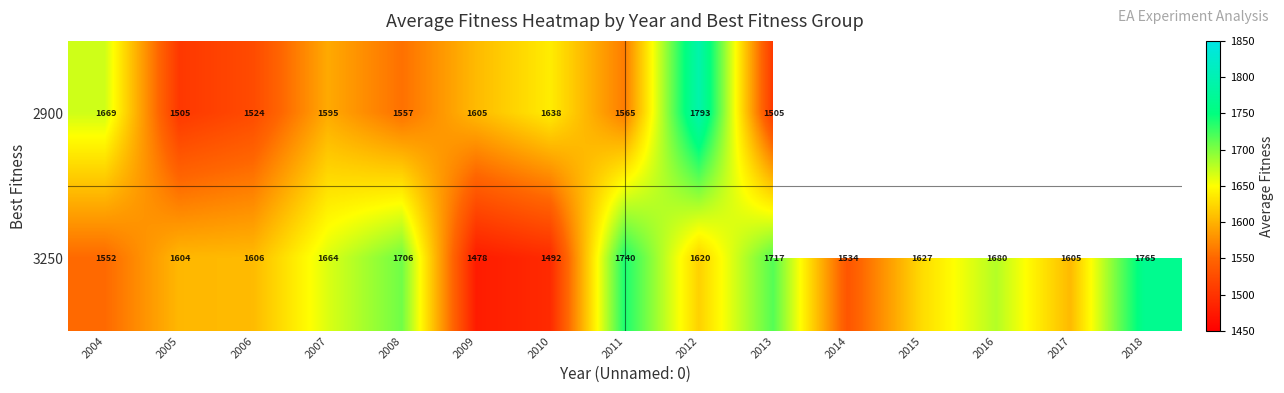

Rank the series at 2009 from highest to lowest value.

2900, 3250